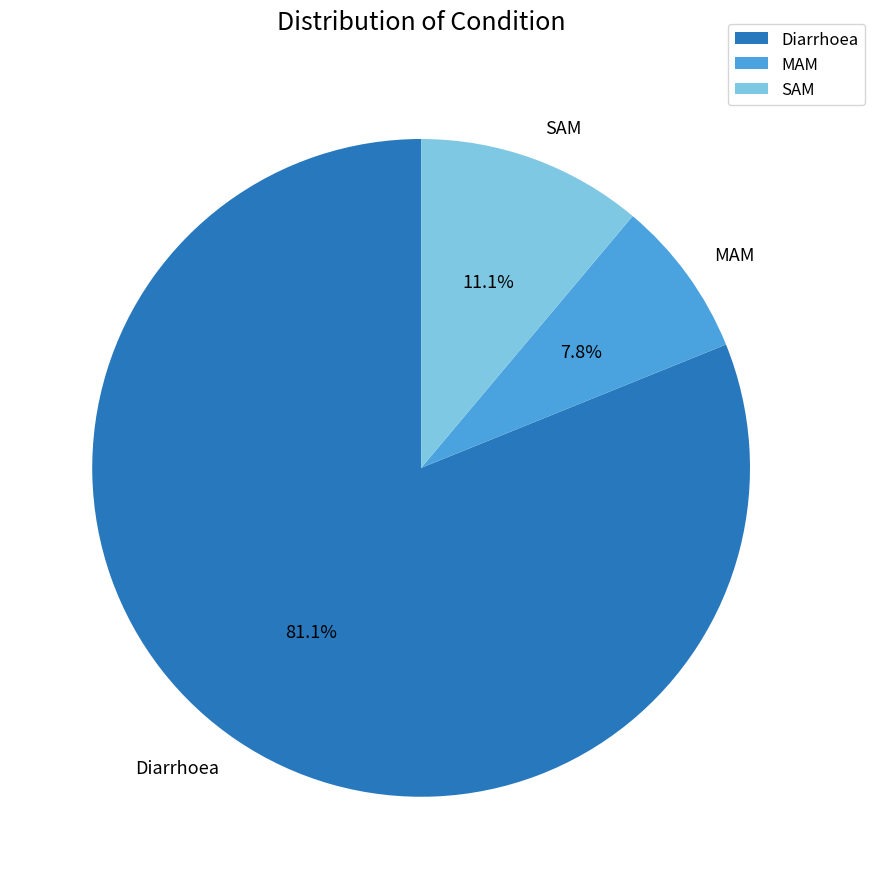

How many segments does this pie chart have?

3